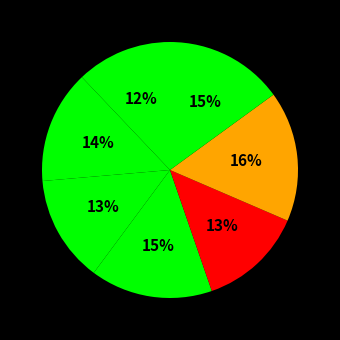

How many segments does this pie chart have?

7